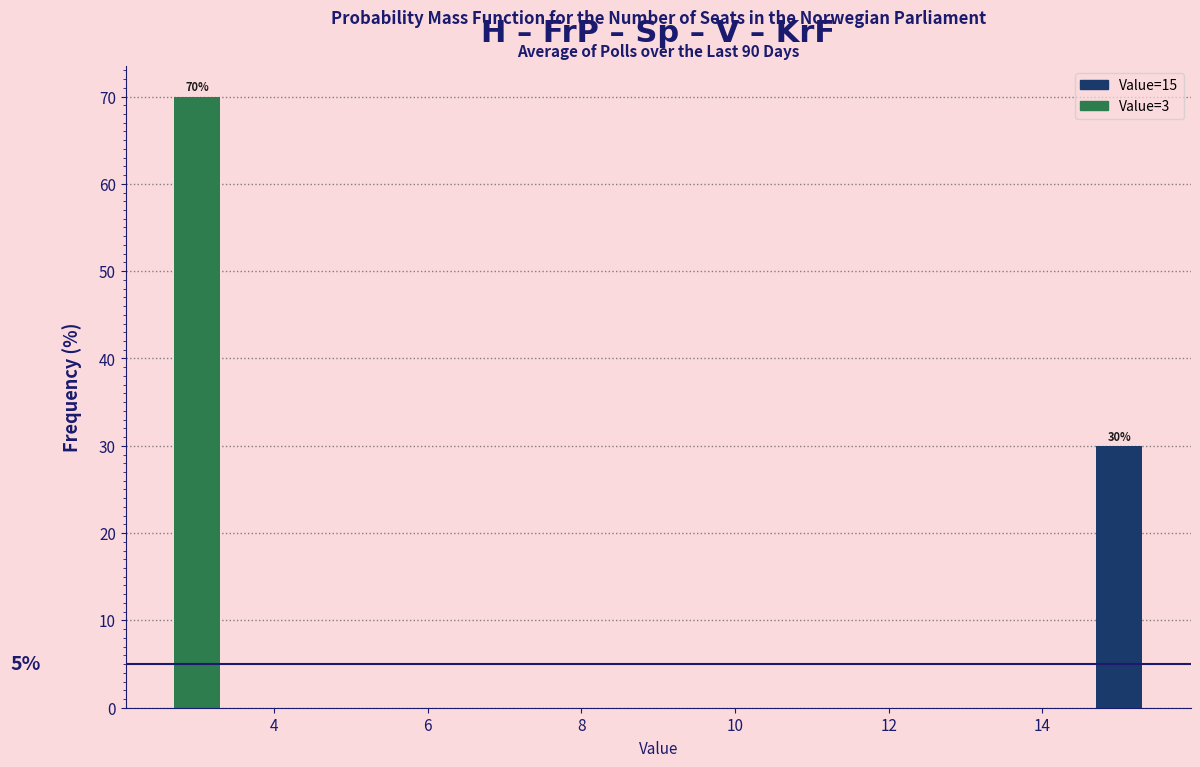

Reading left to right, what are all the values shown in this chart?

70	30